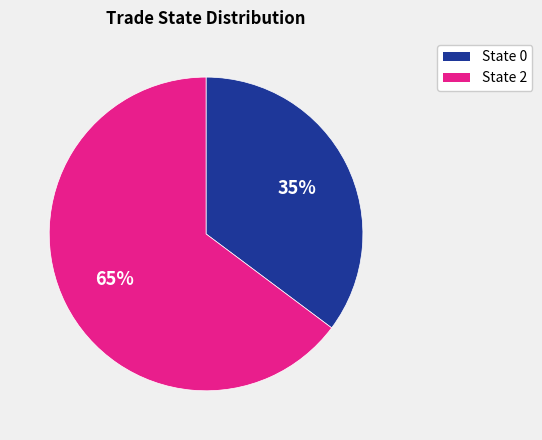

Does any single category account for the majority?

Yes